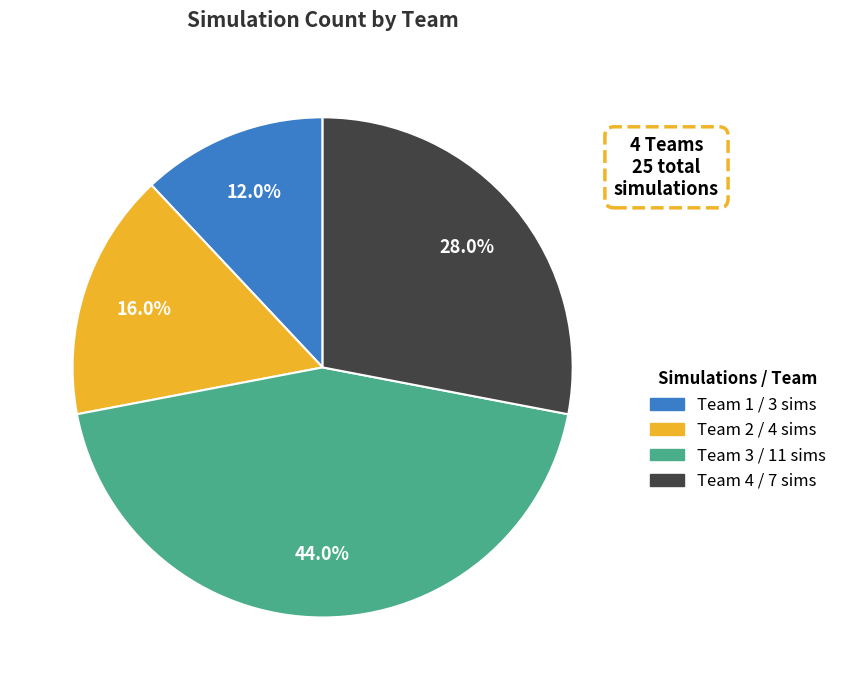

The Team 4 slice represents 36% of the pie. True or false?

False